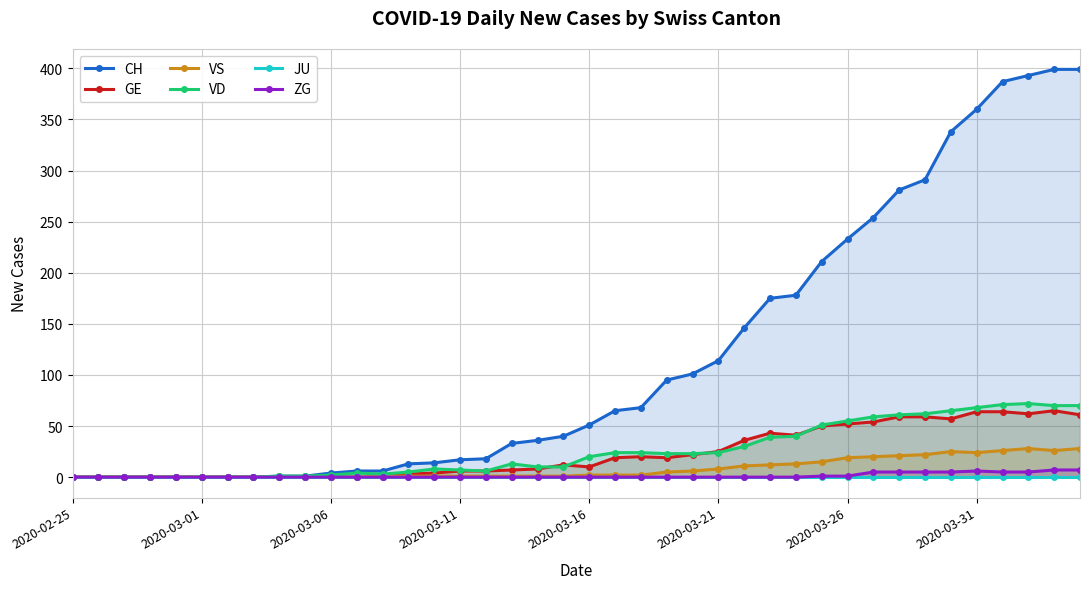

What is the highest value of the CH series?

399